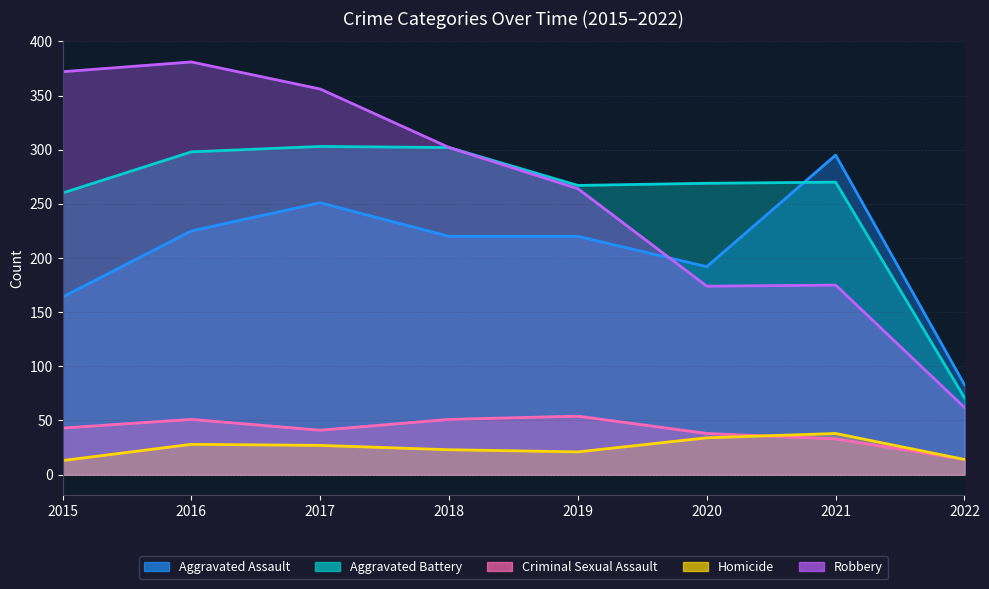

Which category has the lowest value across all series?

2015